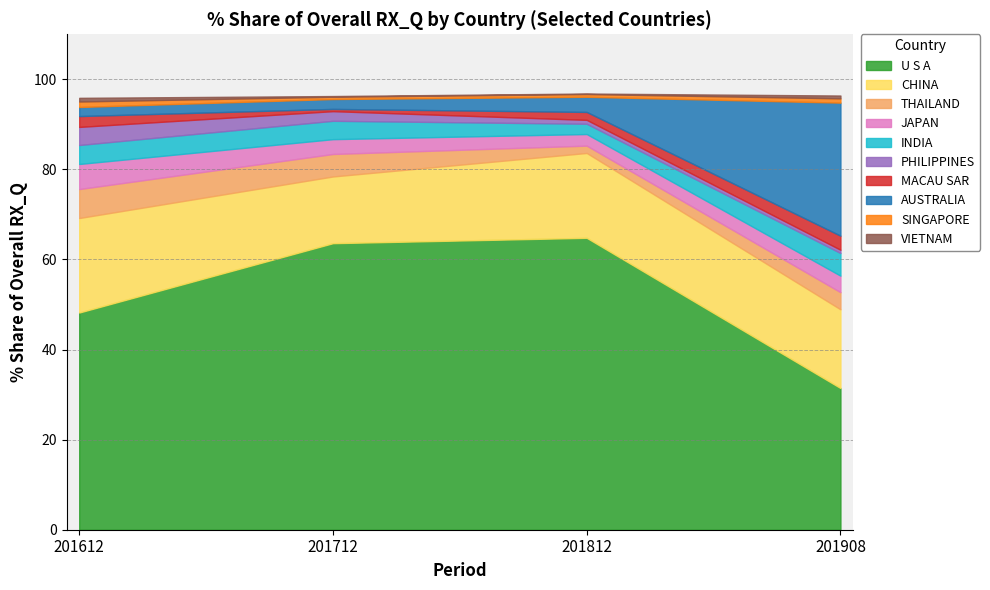

What is the difference between the second highest and minimum values in the 201612_% Share series?

20.2